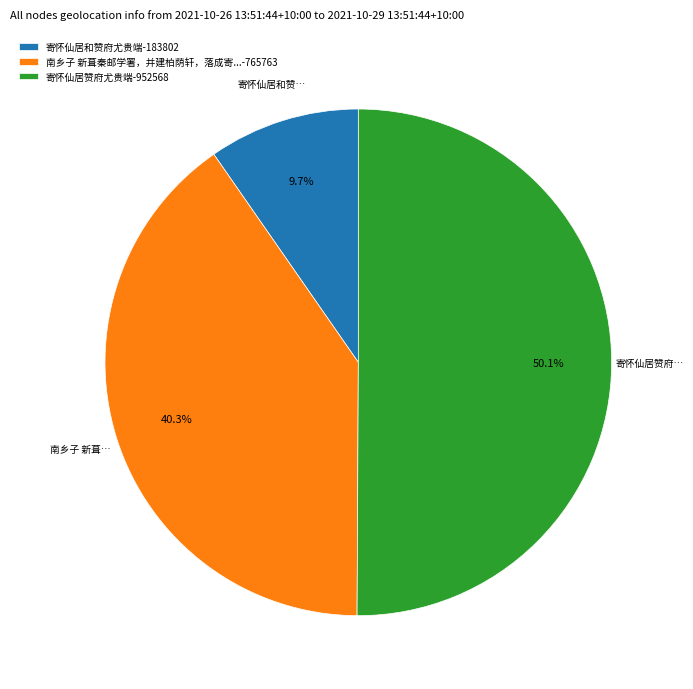

Count the number of slices in the pie.

3